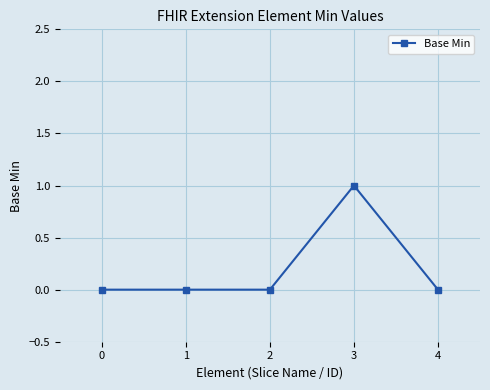

What is the difference between the maximum and minimum values?

1